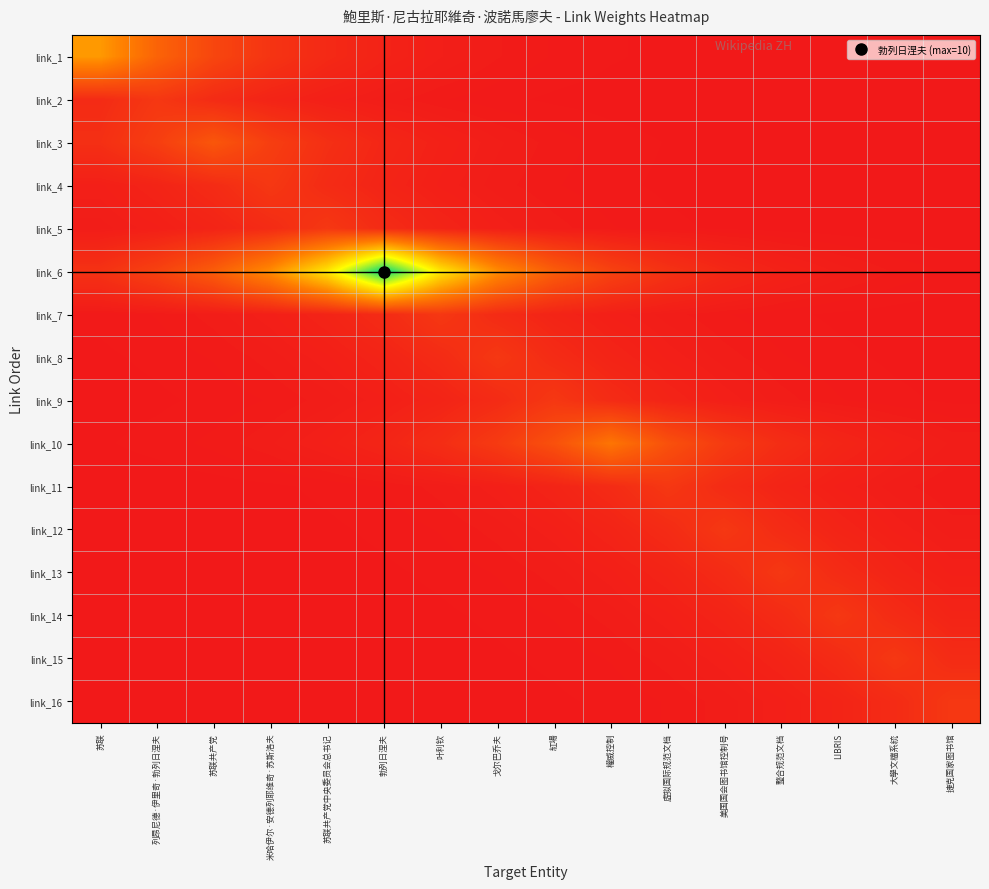

List the series in order of their peak value, highest first.

link_6, link_1, link_10, link_3, link_2, link_4, link_5, link_7, link_8, link_9, link_11, link_12, link_13, link_14, link_15, link_16